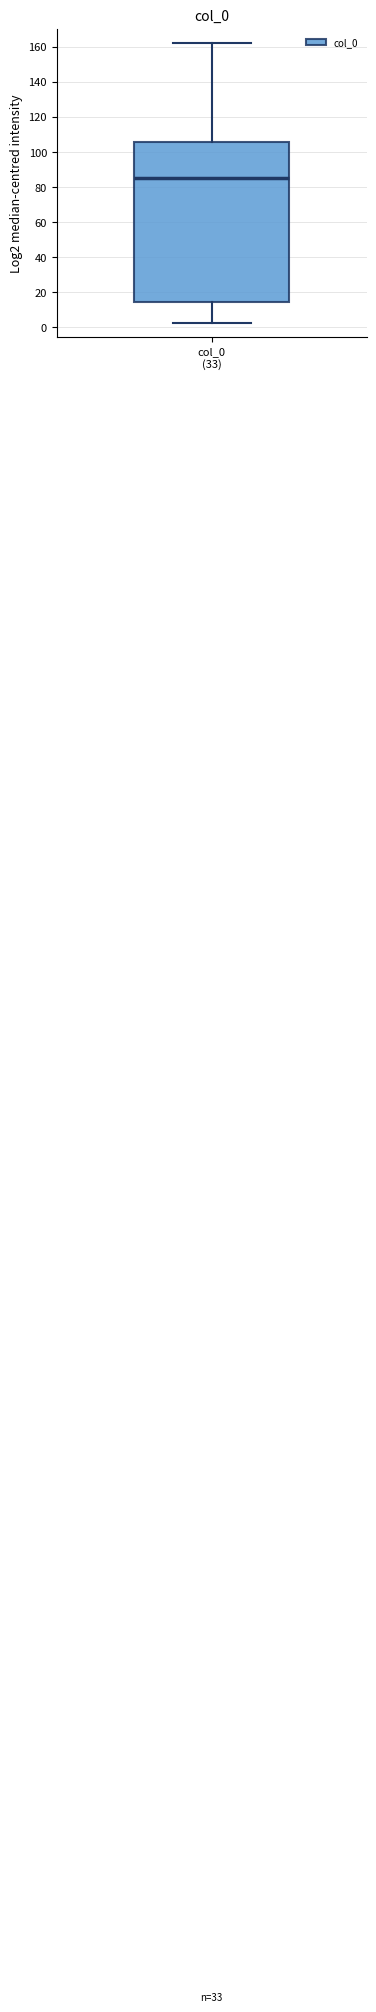

Transcribe this box plot: give where the median line is, the range the box spans, and where the two whiskers end, as read against the y-axis. The values are not printed on the chart, so give them approximately, as read against the axis.

median 86, box 14 to 106, whiskers 2 to 162